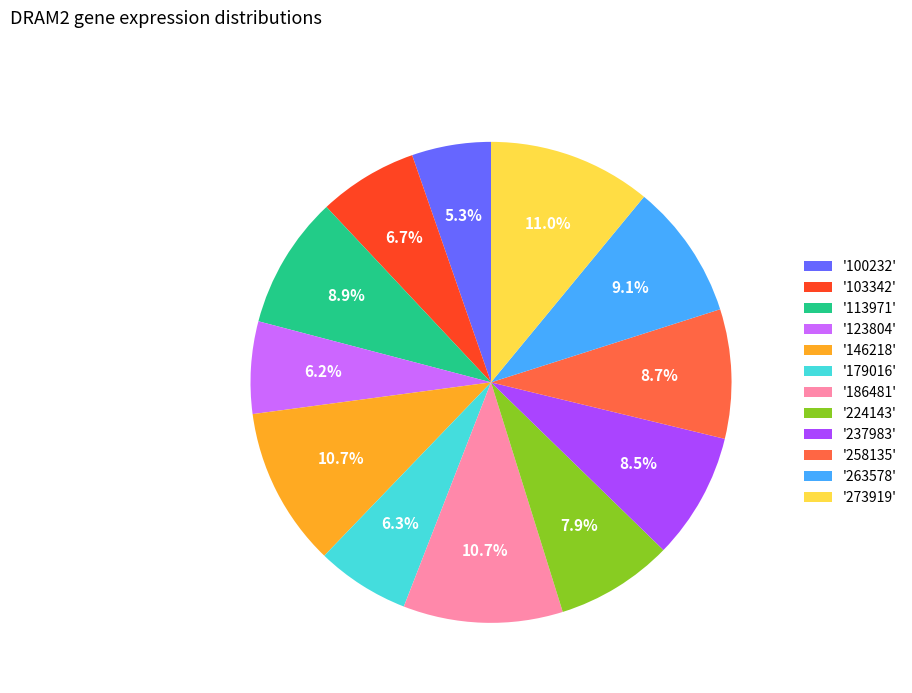

How many slices are in this pie chart?

12